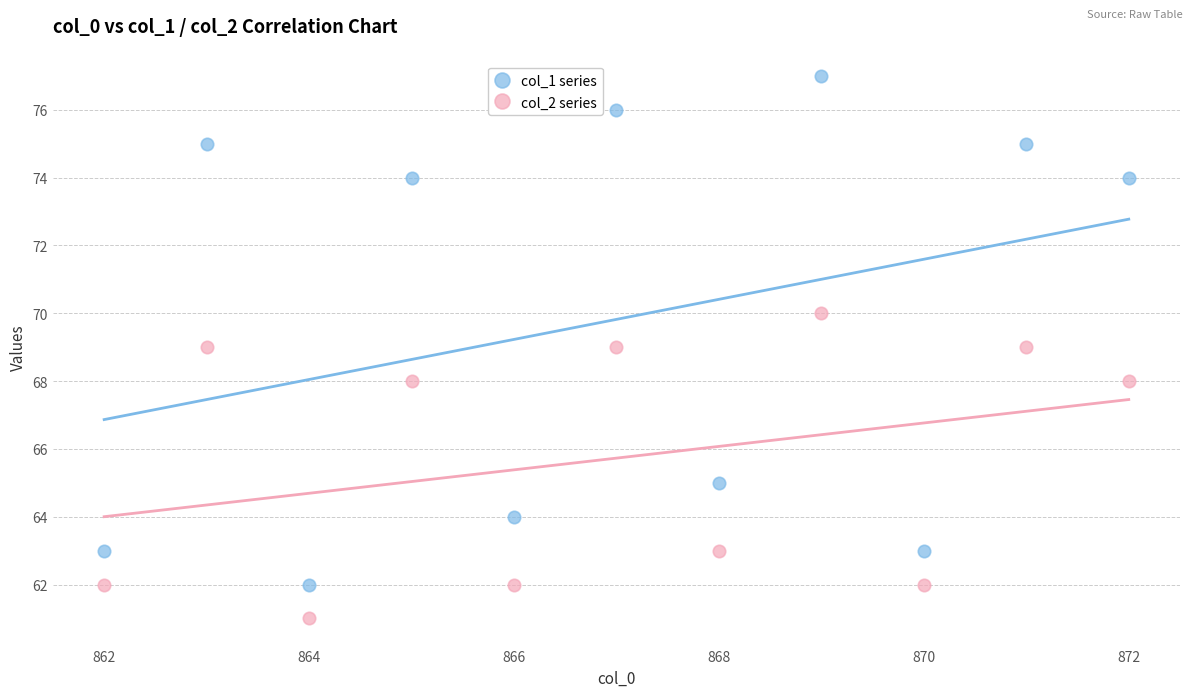

Which series reaches the maximum Y coordinate?

col_1 series